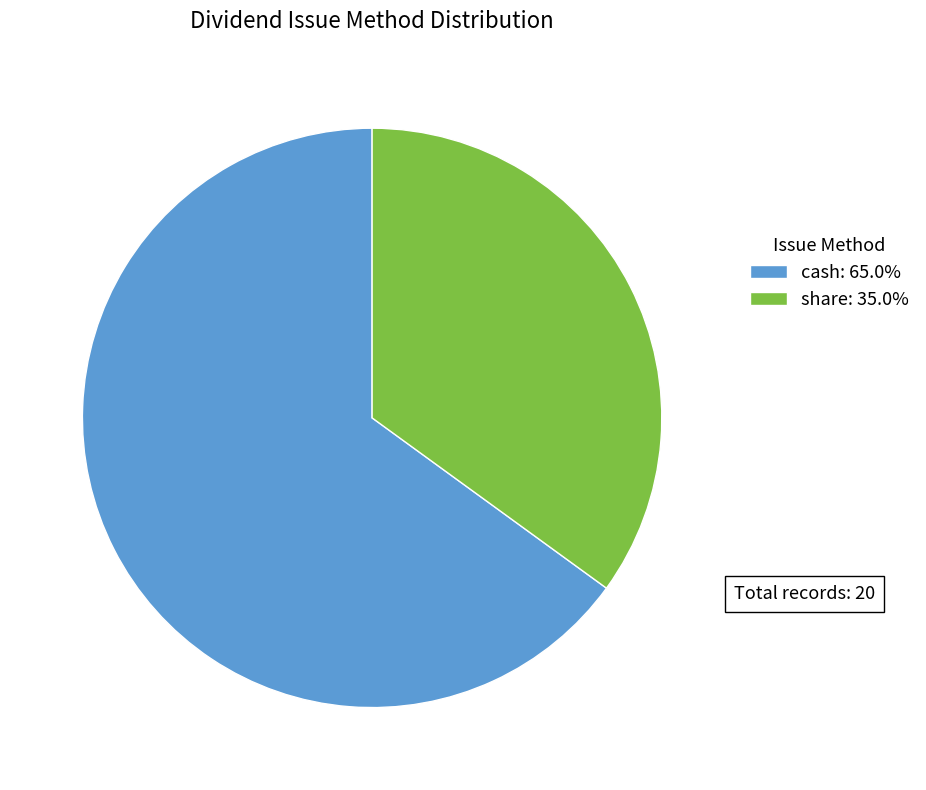

Is share the majority of the pie?

No